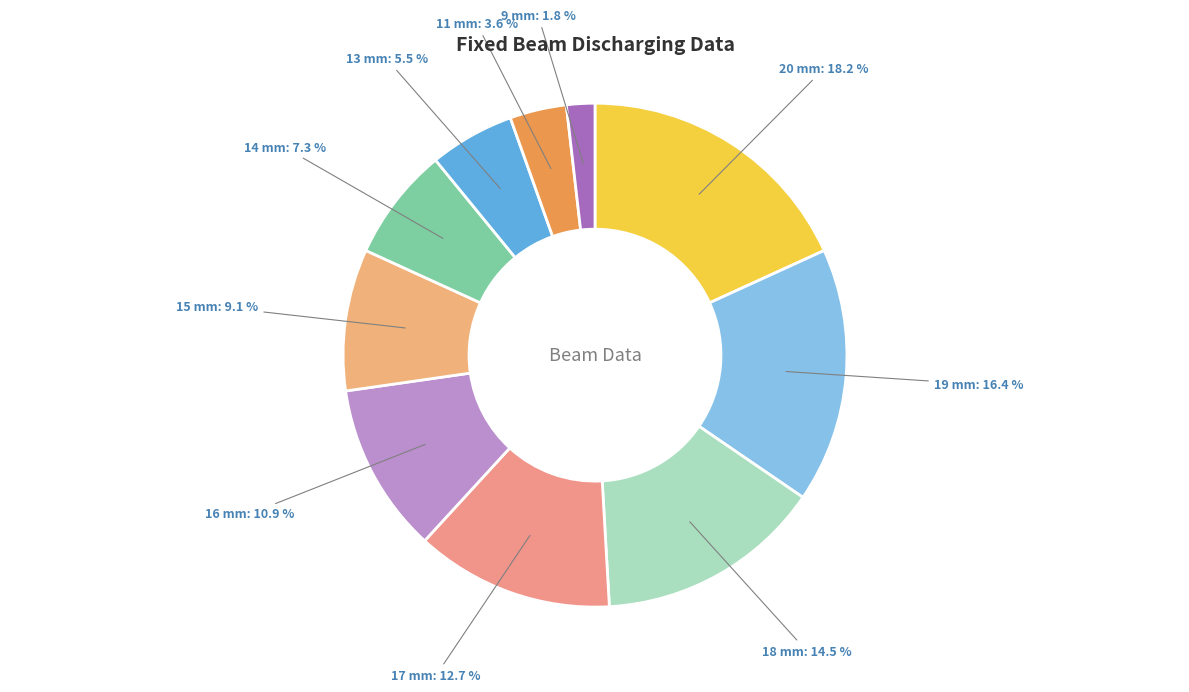

Count the number of slices in the pie.

10